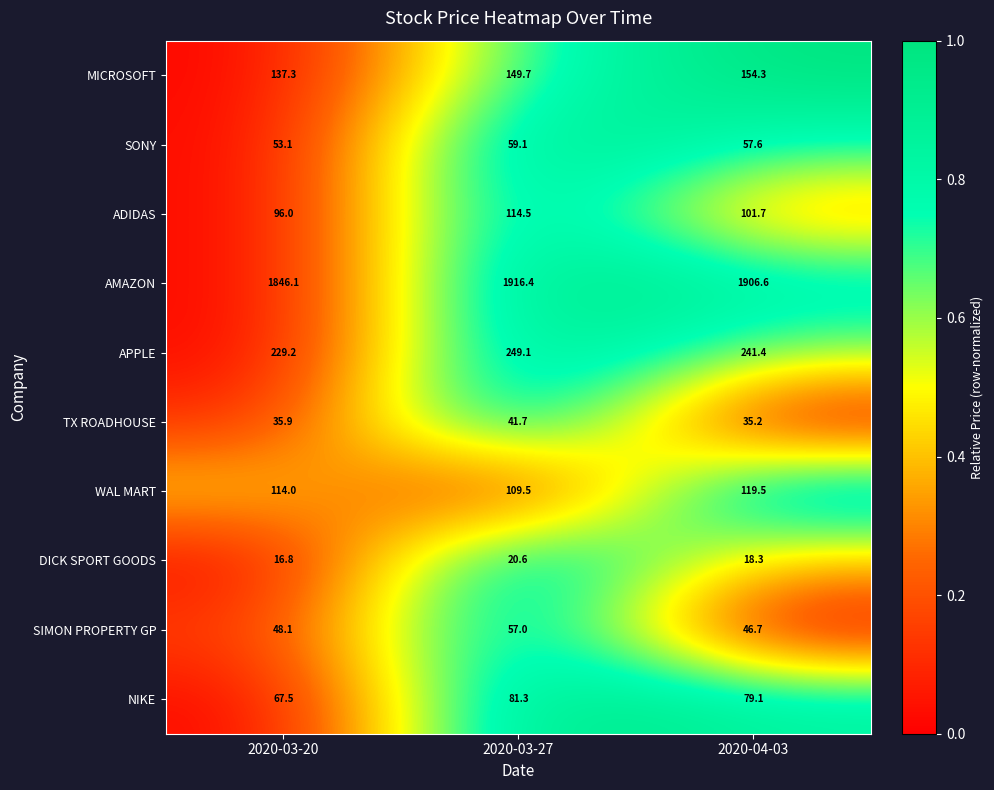

True or false: WAL MART has a value of 172.3 at 2020-03-20.

False